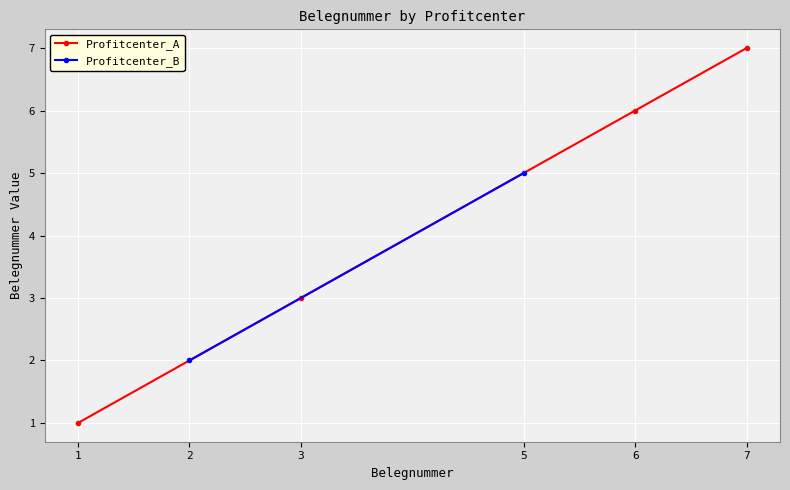

What is the smallest value displayed?

1